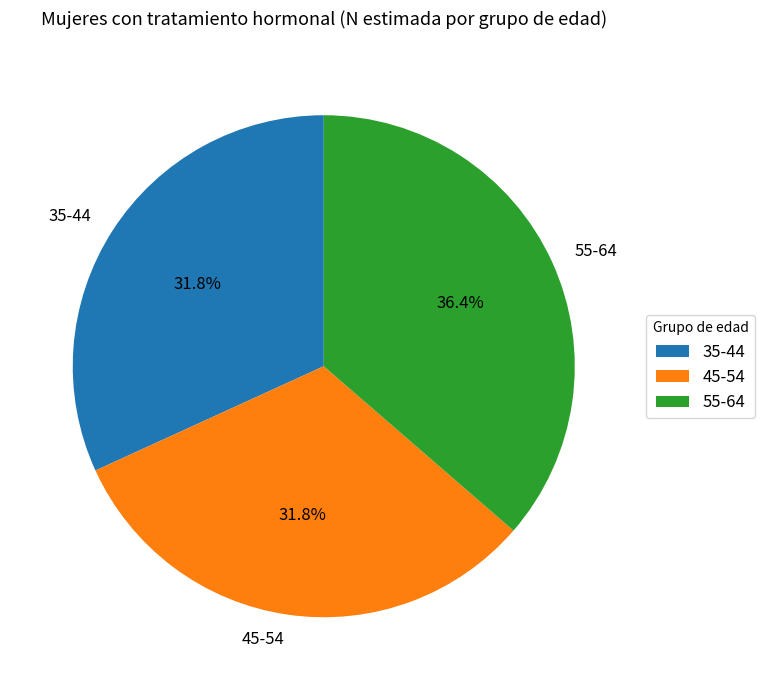

What percentage is the 35-44 slice, to the nearest percent?

32%